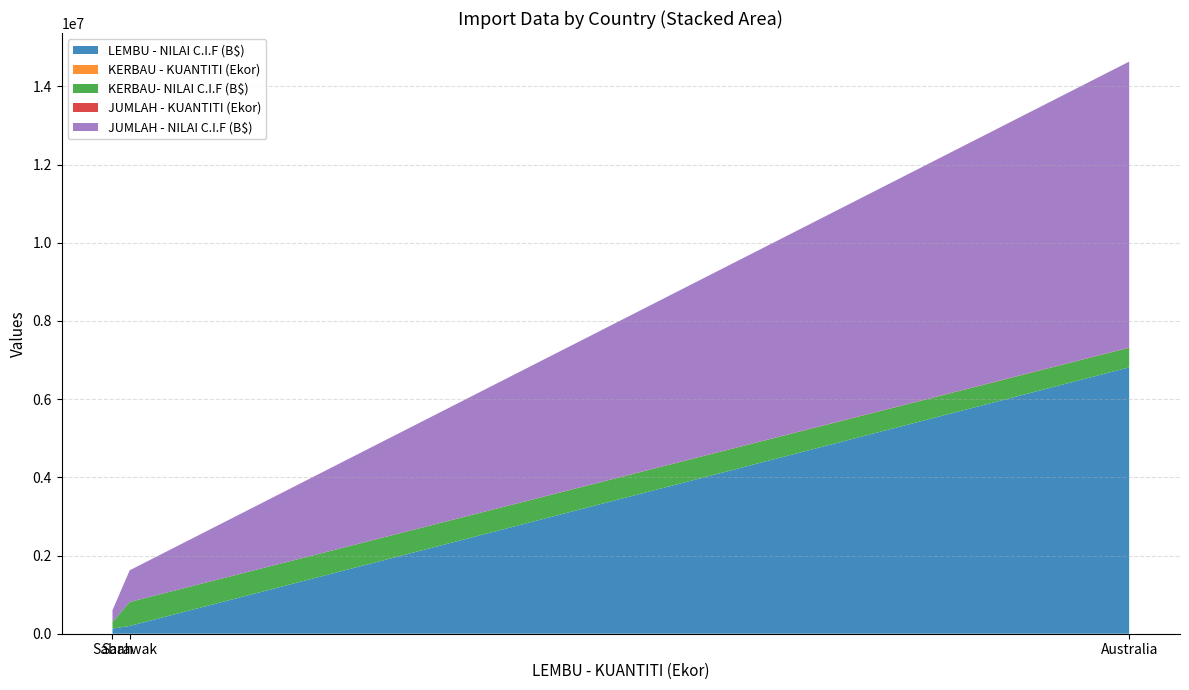

Reading right to left, extract all data points from this chart.

LEMBU - NILAI C.I.F (B$): Sabah=131374.7	Sarawak=198761.7	Australia=6812090.4
KERBAU - KUANTITI (Ekor): Sabah=160.0	Sarawak=650.0	Australia=400.0
KERBAU- NILAI C.I.F (B$): Sabah=169248.9	Sarawak=611741.9	Australia=500835.0
JUMLAH - KUANTITI (Ekor): Sabah=277.0	Sarawak=848.0	Australia=5297.0
JUMLAH - NILAI C.I.F (B$): Sabah=300623.6	Sarawak=810503.6	Australia=7312925.4